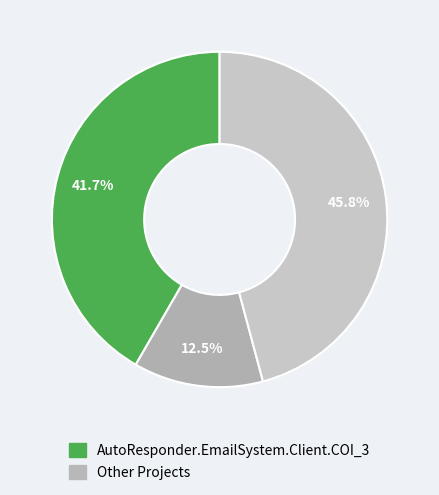

Is there any slice that represents more than half of the pie?

No